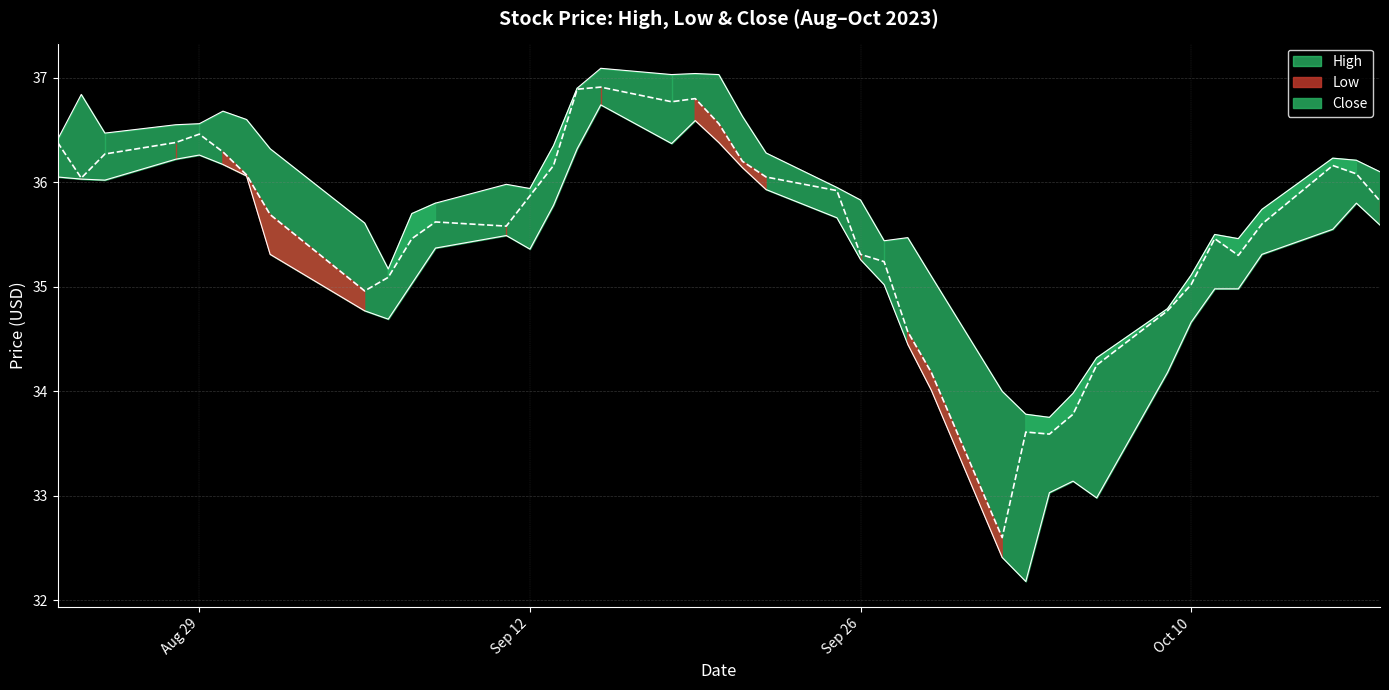

At which label is Low closest to 34?

2023-09-29